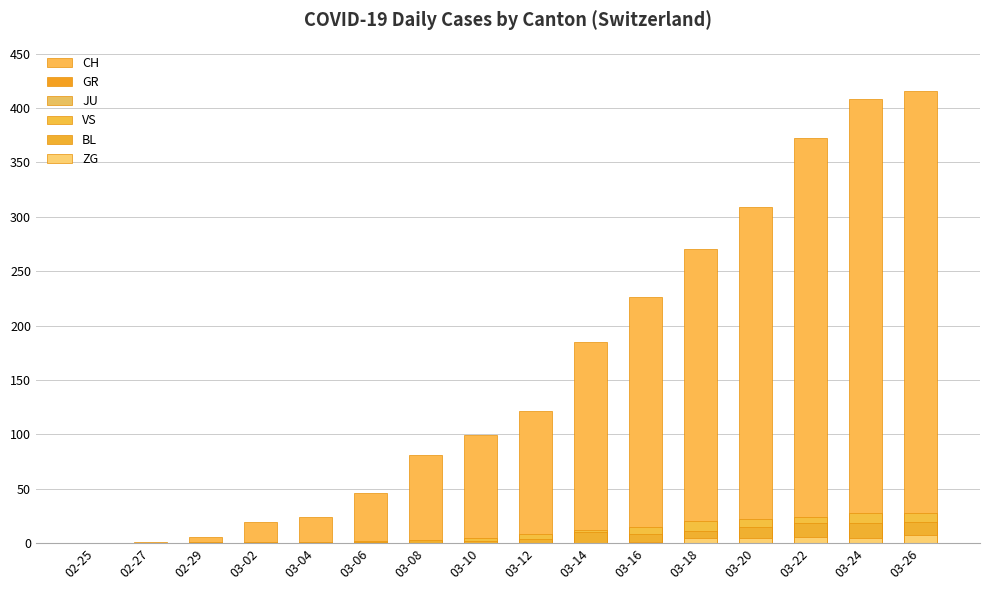

Which series has the largest total across all categories?

CH